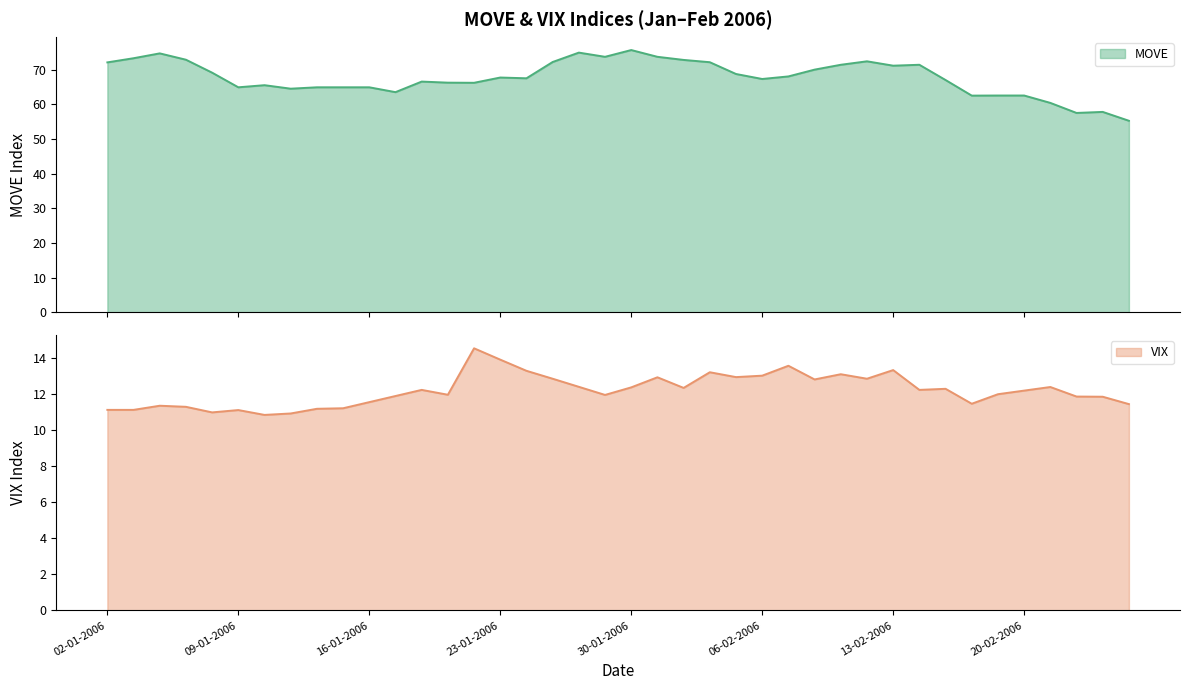

True or false: VIX has a value of 18.7 at 20-02-2006.

False